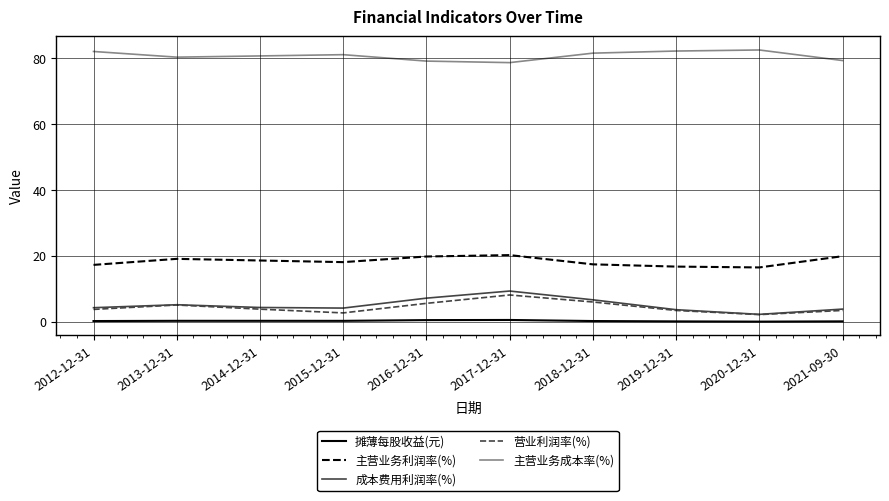

What is the highest value of the 主营业务利润率(%) series?

20.3